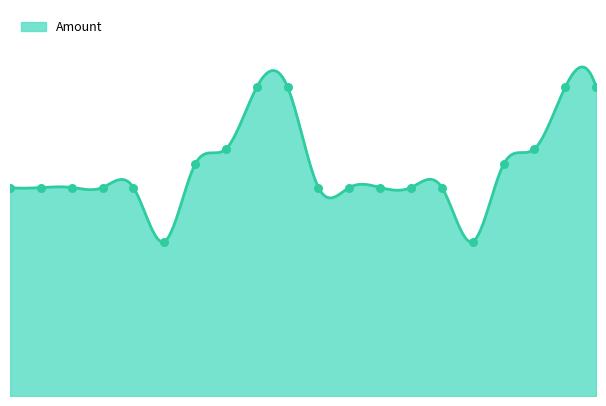

Which has a higher value, 32 or 20?

32